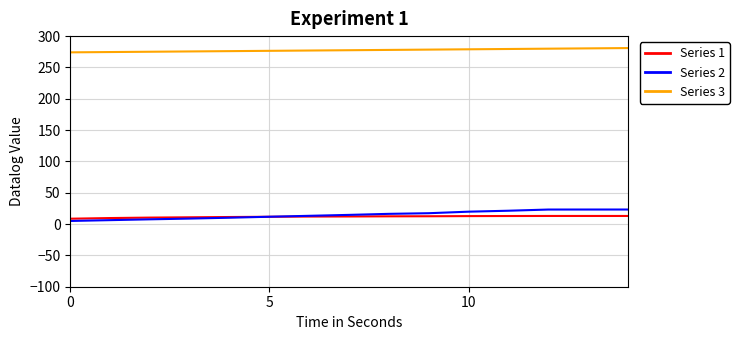

What is the greatest value displayed?

280.9